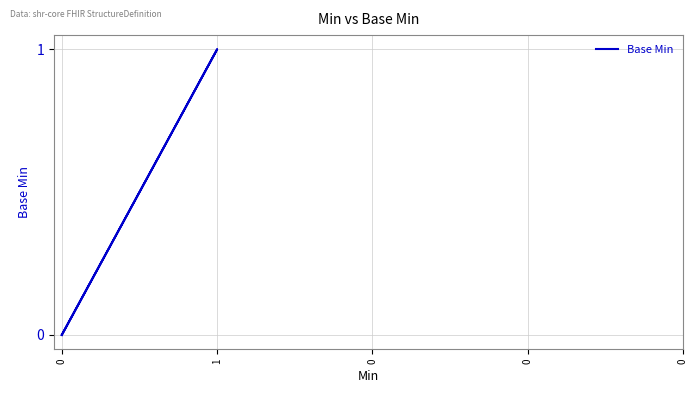

Does the chart display data point markers on the line(s)?

No